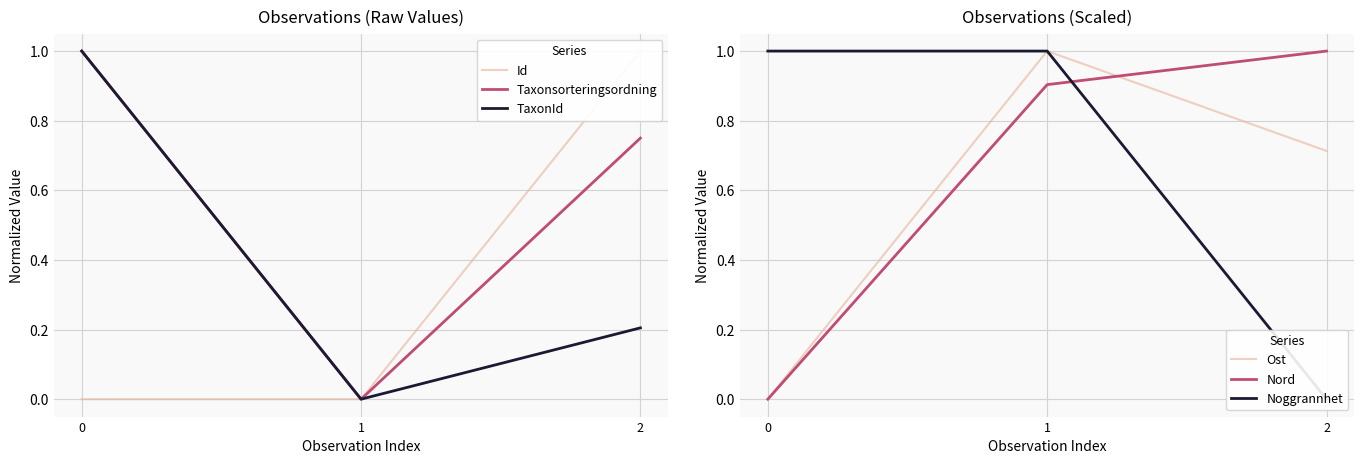

How many series are shown in this chart?

6